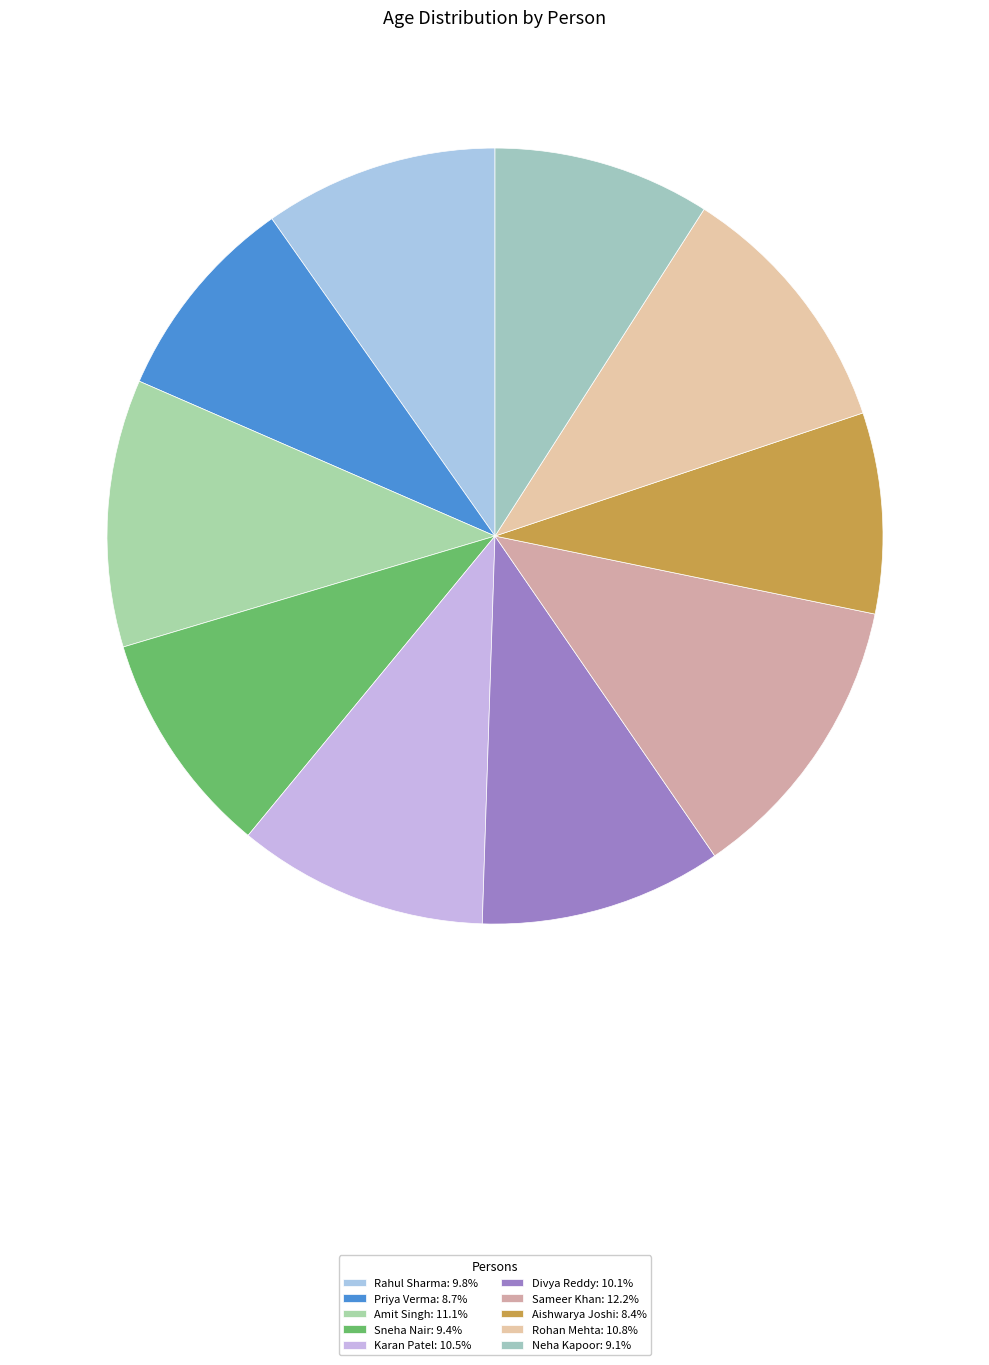

Is it true that Karan Patel is 10% of the pie?

True